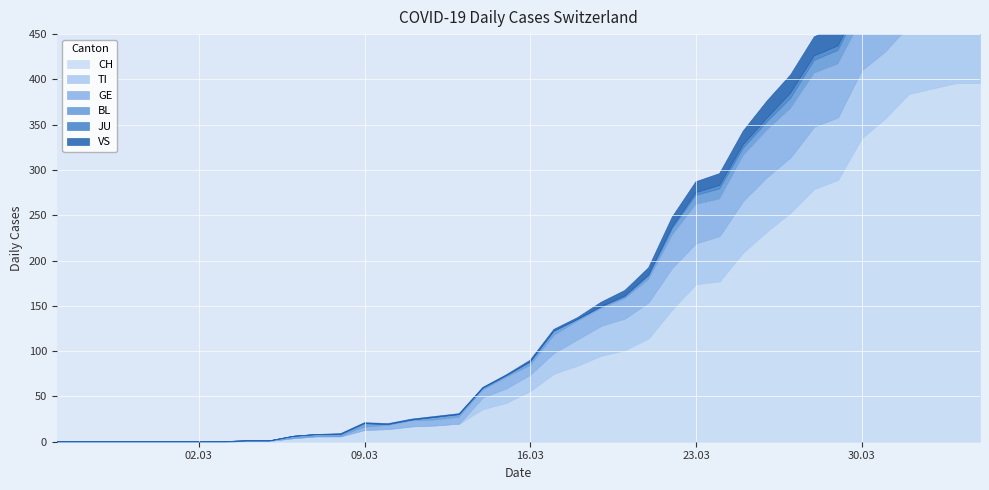

How many interior local peaks does the JU series have?

1